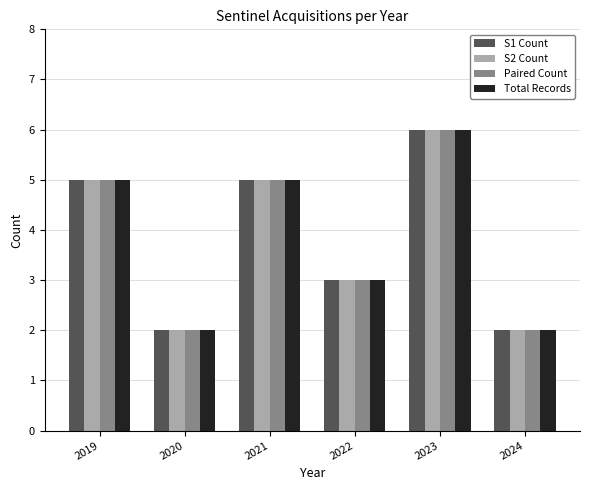

What is the maximum value for Paired Count?

6